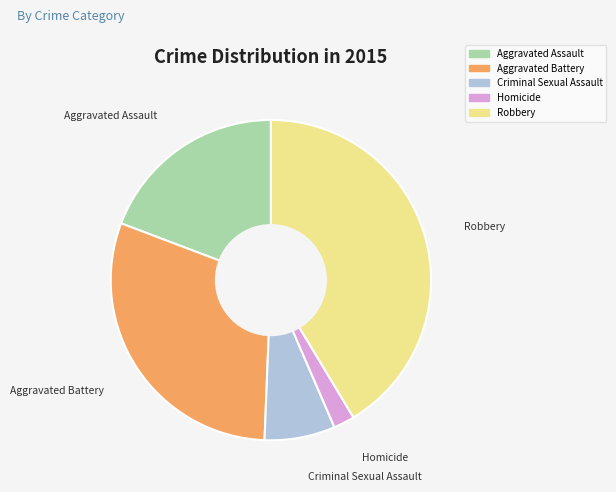

Does Homicide account for over 50% of the chart?

No